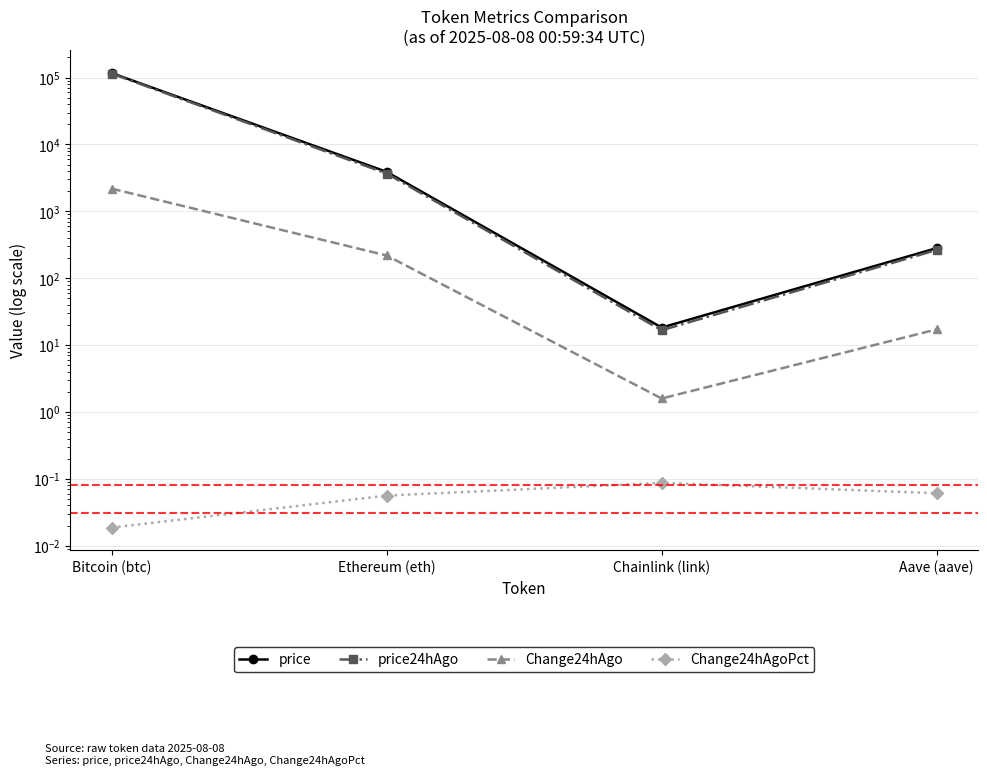

How many values in the price series are below 3896?

2